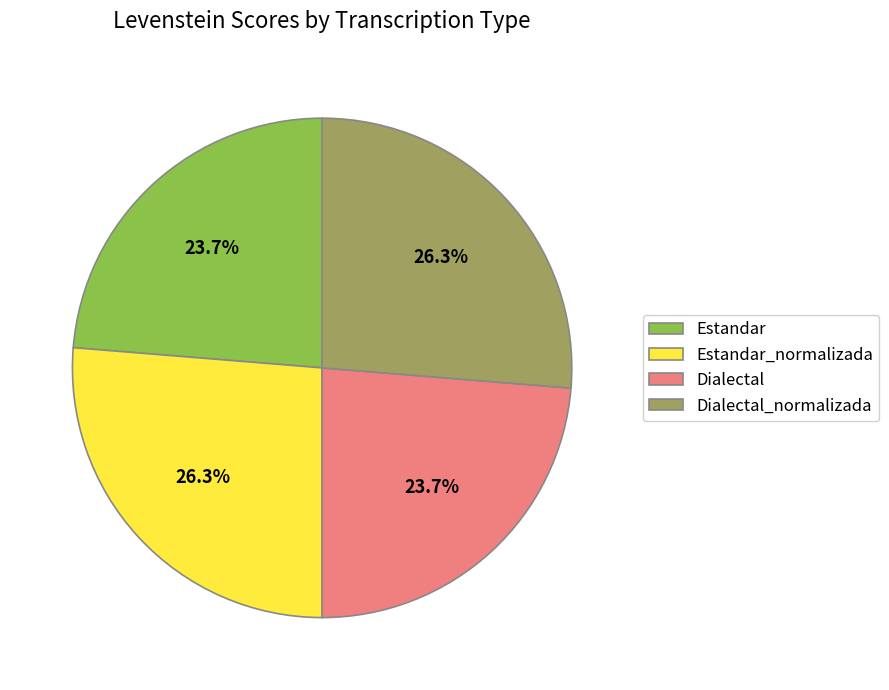

To the nearest percent, what is the combined percentage of Estandar_normalizada and Dialectal?

50%